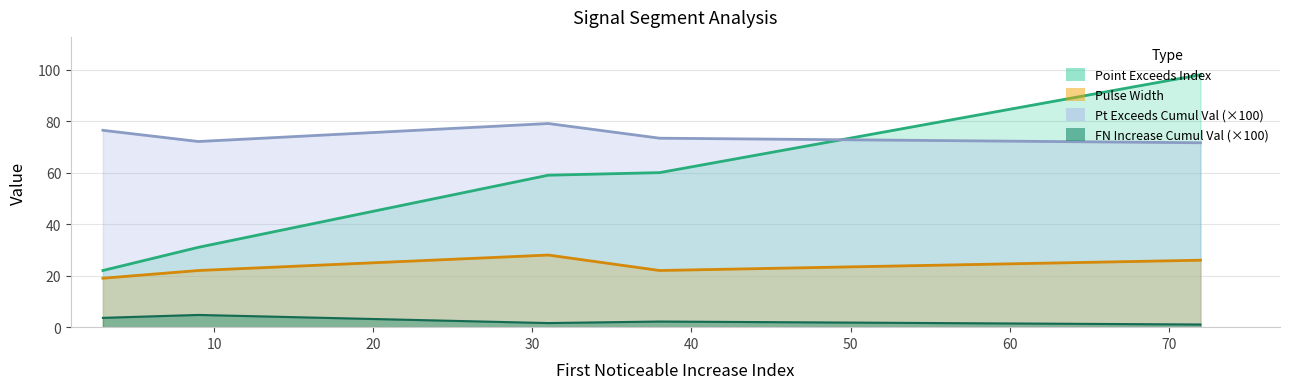

What is the greatest value displayed?

98.0